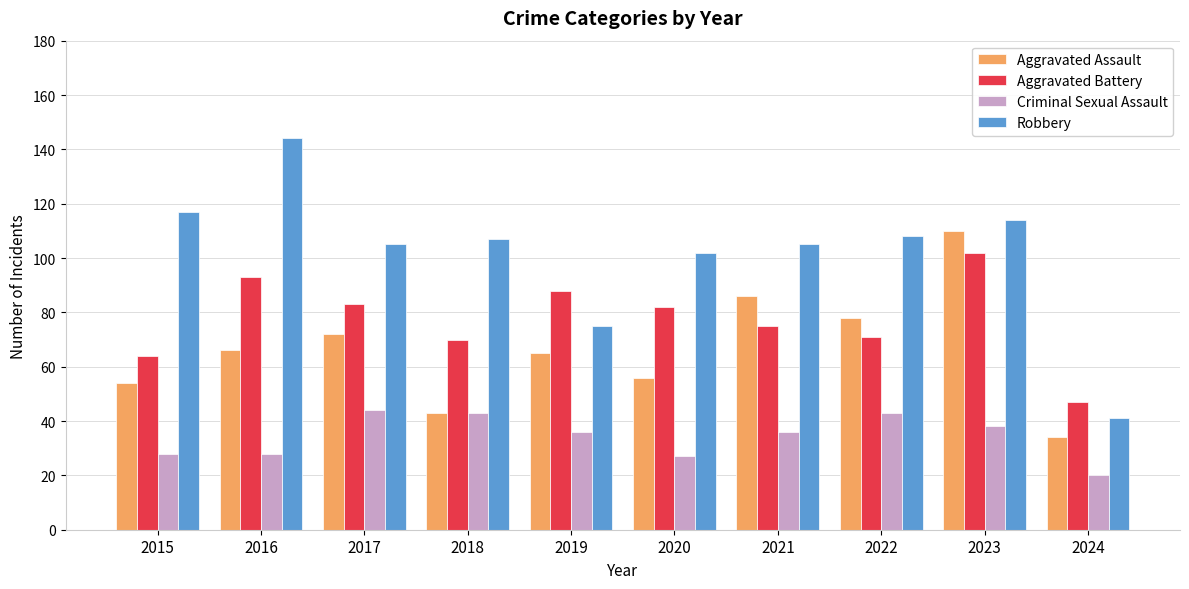

Which category has the highest value across all series?

2016